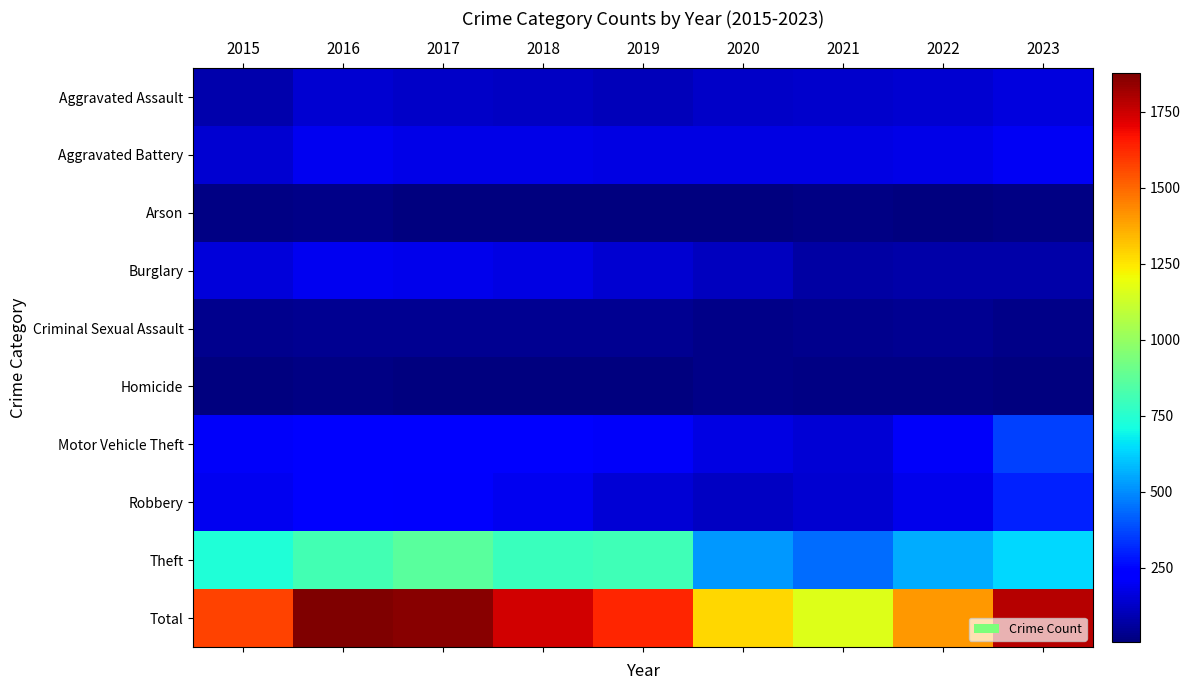

Between 2016 and 2017, which series saw the biggest shift?

Theft